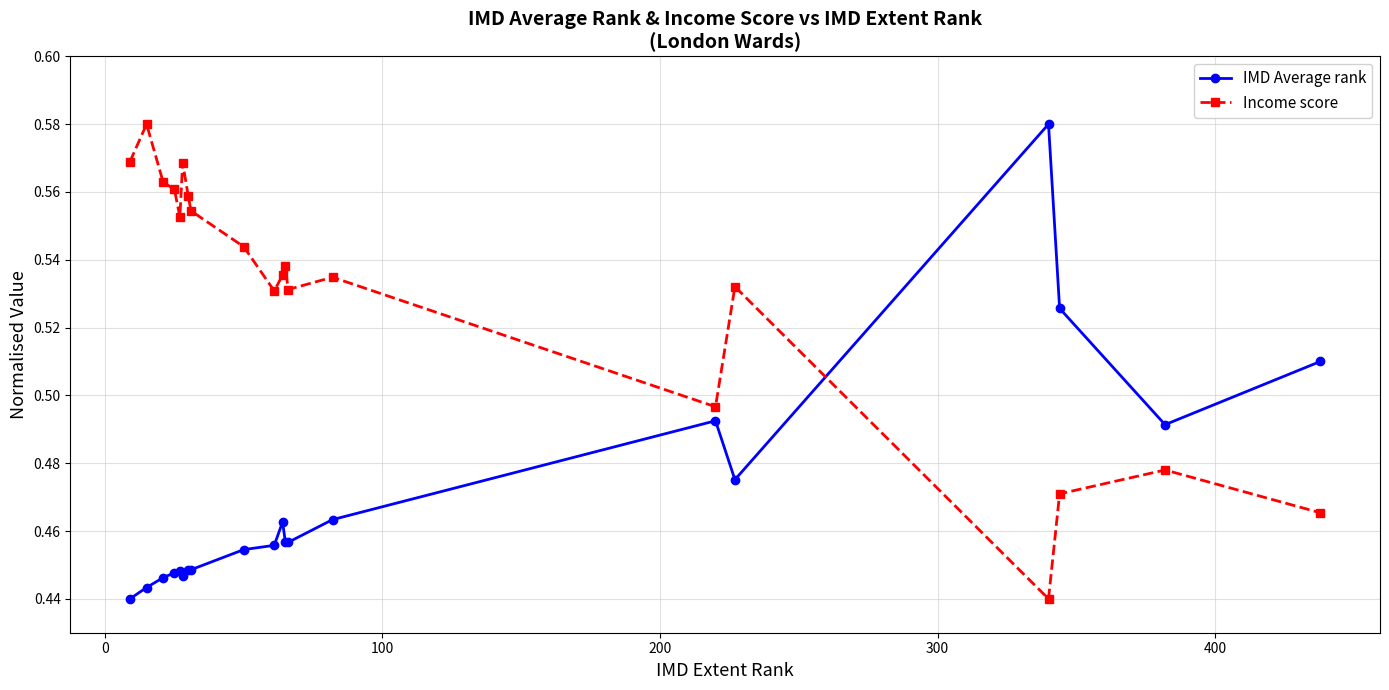

True or false: IMD Average rank has more than 0 points higher than both neighbors.

True